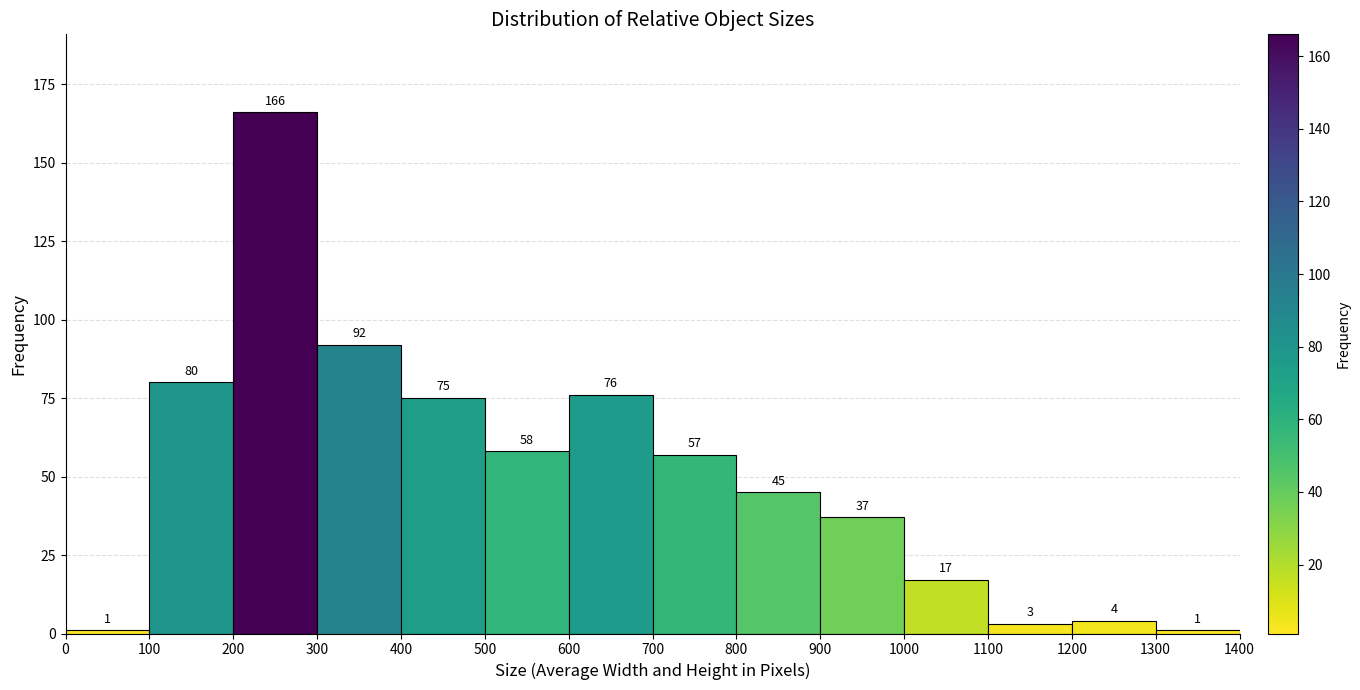

What is the height of the bar covering 800 to 900 on the x-axis?

45